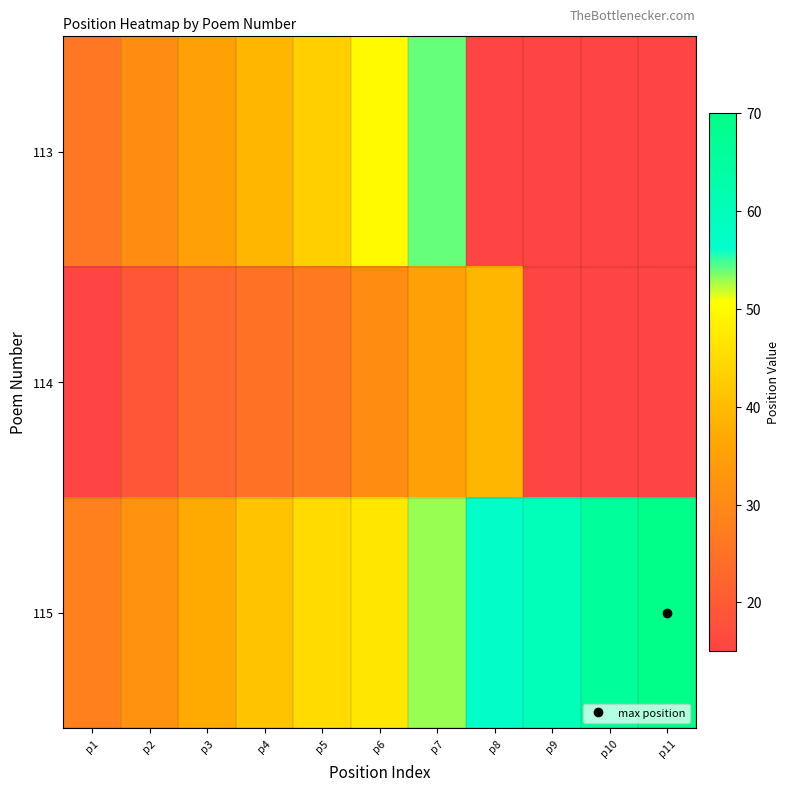

At which category is the sum across all series the highest?

p7